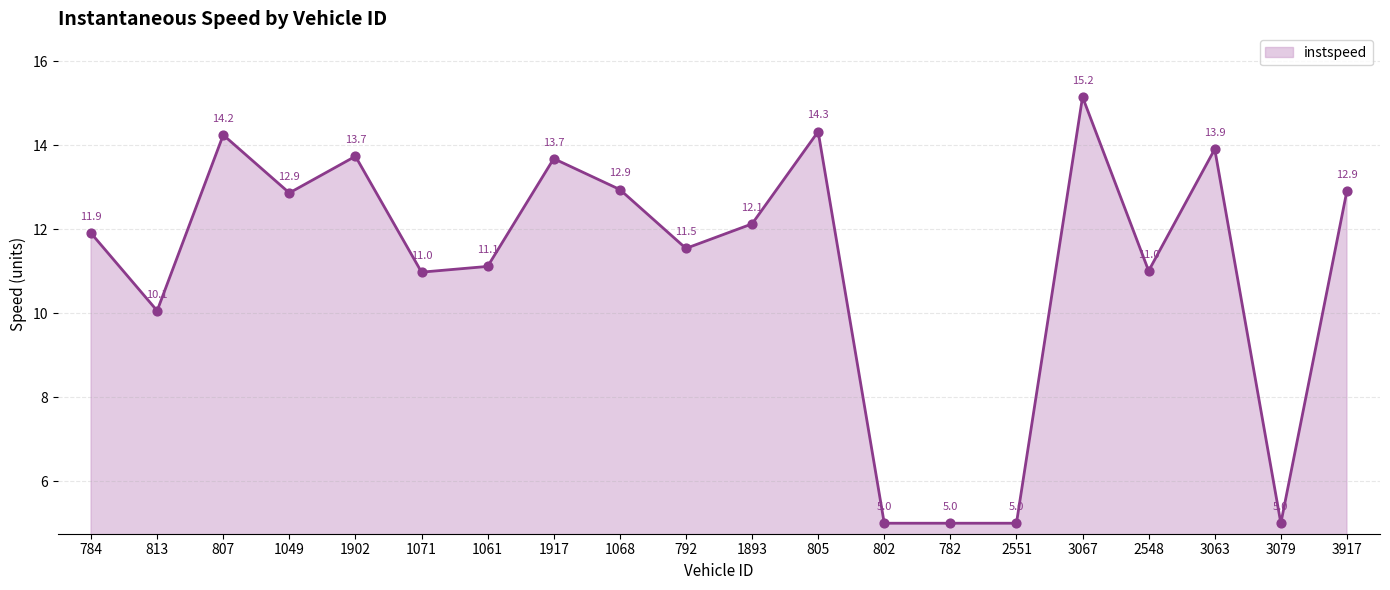

What is the change in value from 792 to 782?

-6.5